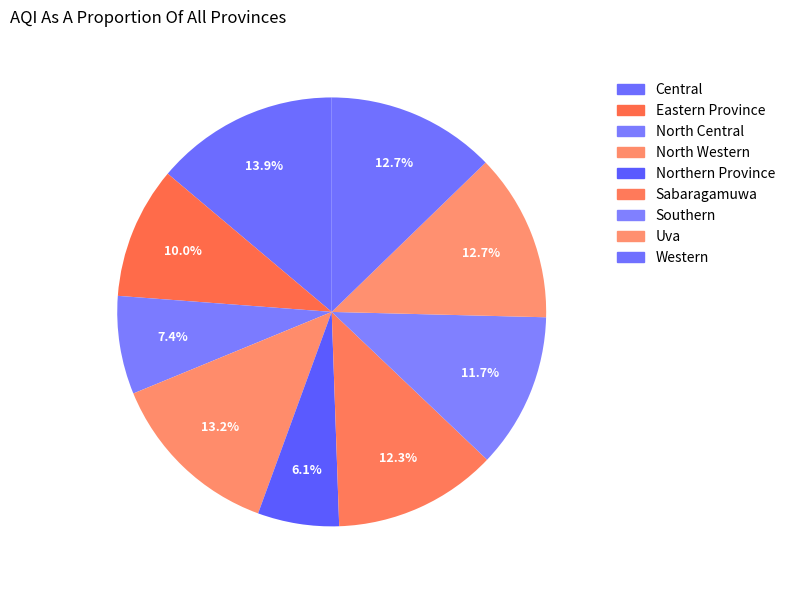

True or false: Sabaragamuwa accounts for 12% of the total.

True